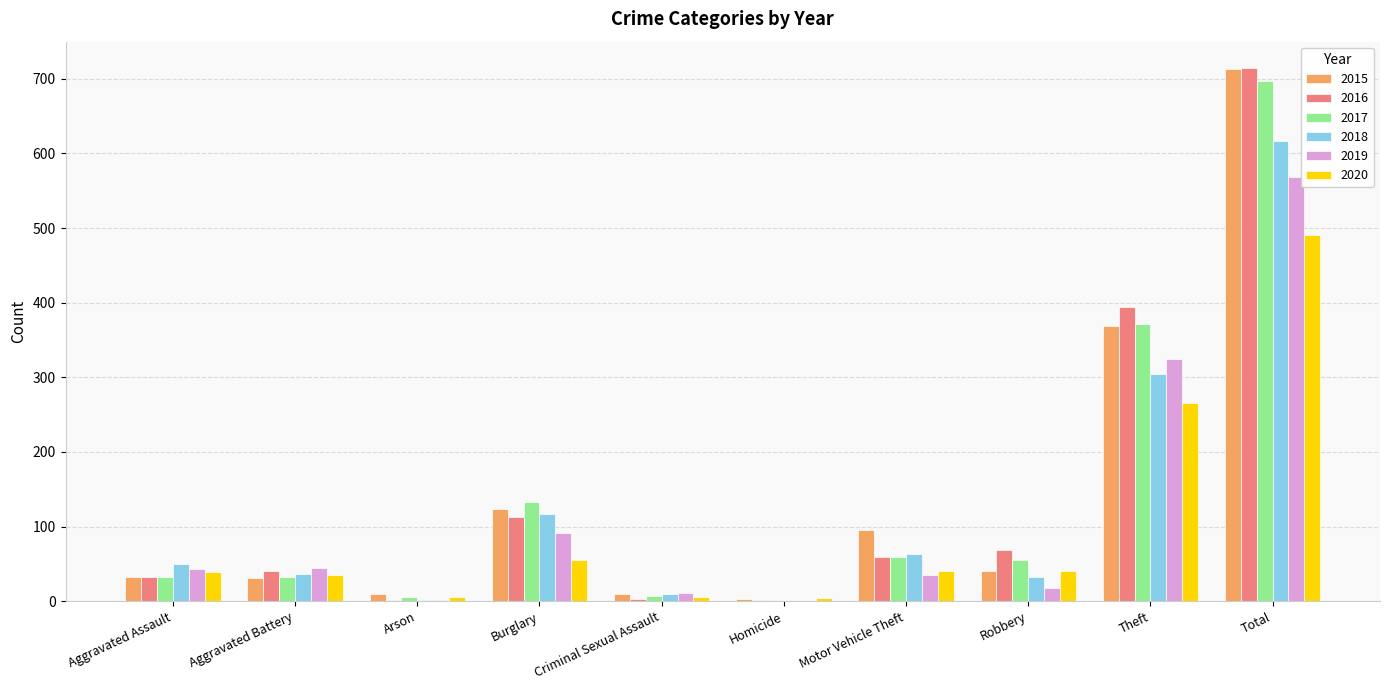

What is the sum of the 2019 values at Burglary and Theft?

417